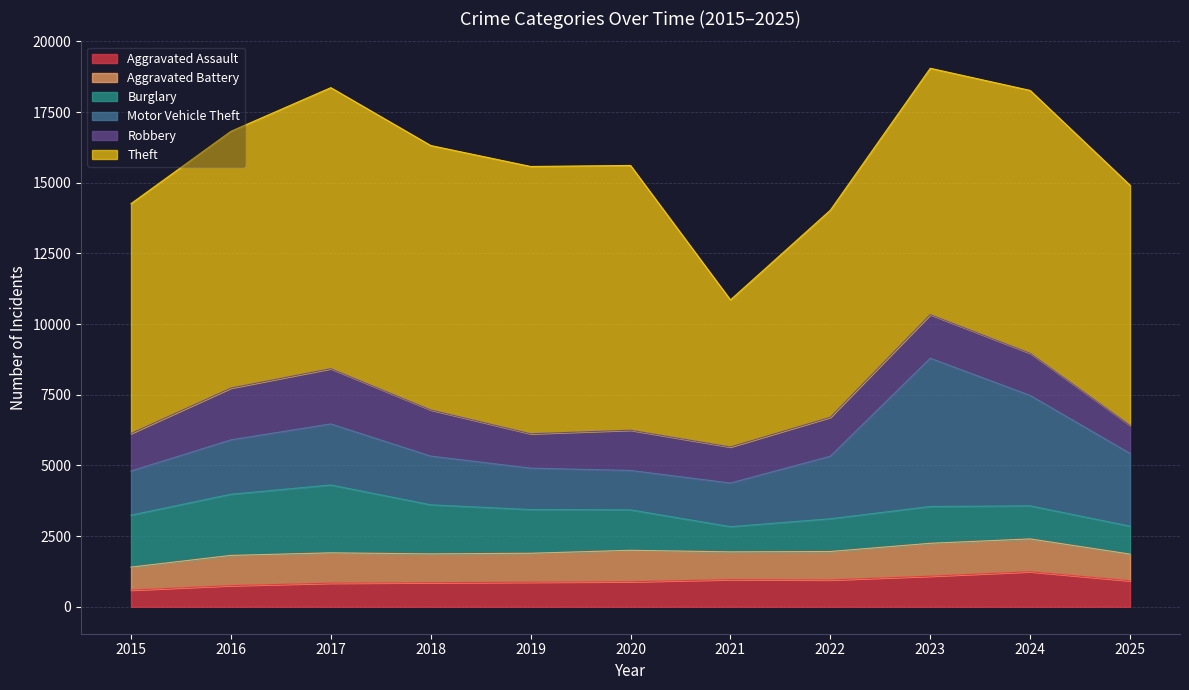

What is the approximate value of Robbery at 2025?

997